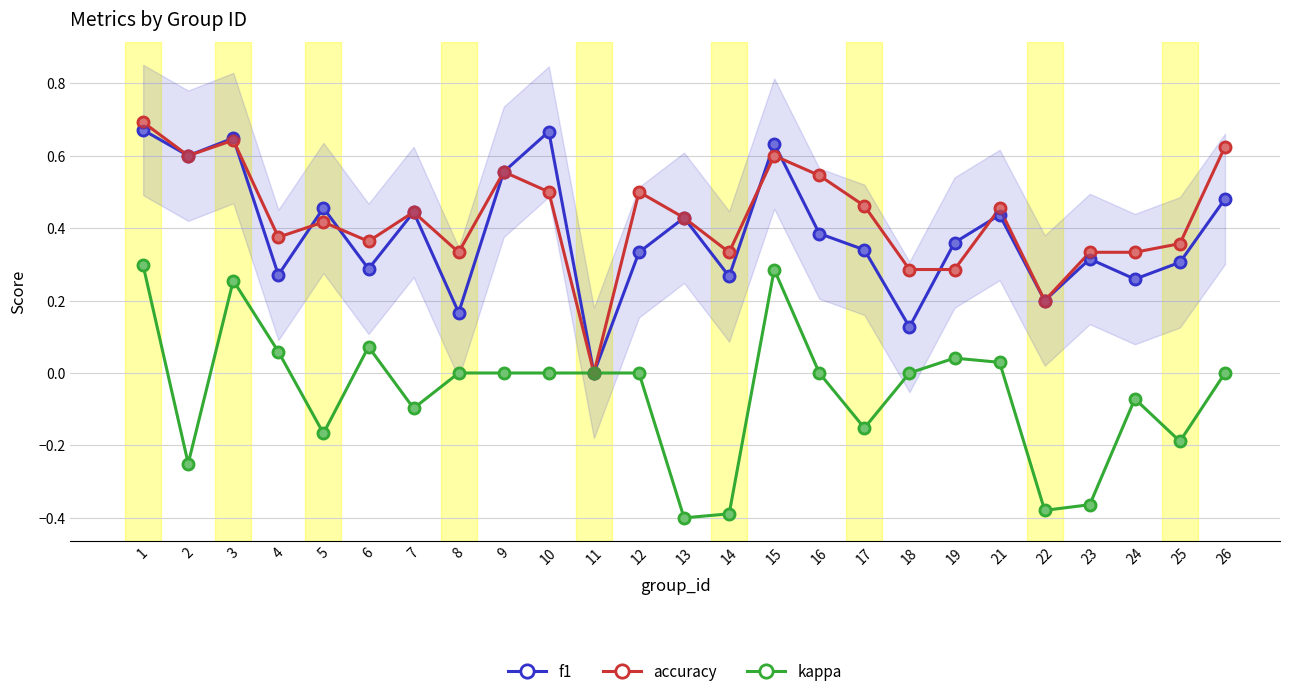

At how many categories does at least one series exceed 0?

24